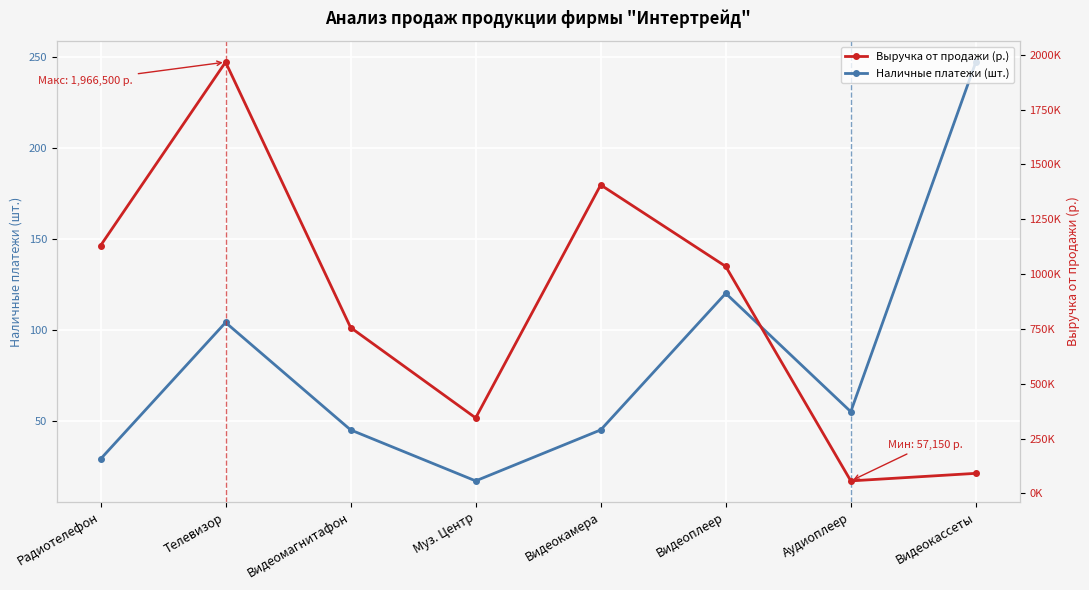

List the labels in order of Наличные платежи (шт.) value, smallest first.

Муз. Центр, Радиотелефон, Видеомагнитафон, Видеокамера, Аудиоплеер, Телевизор, Видеоплеер, Видеокассеты